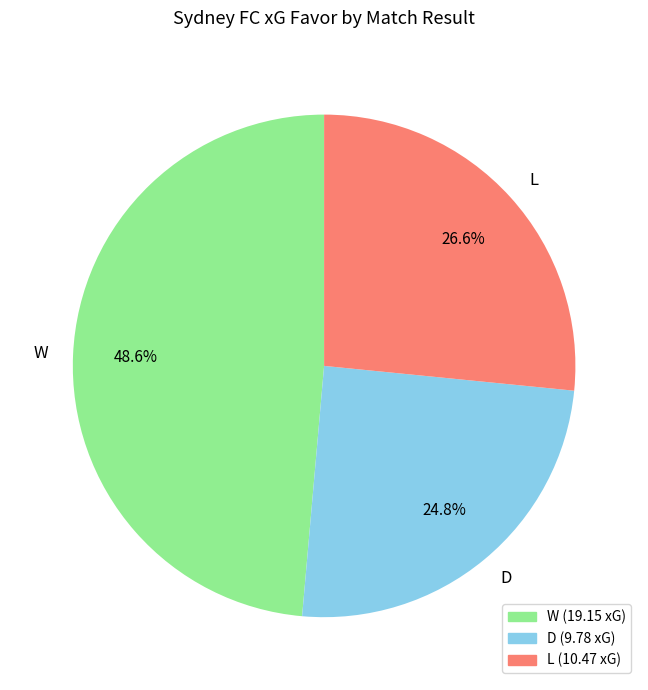

Does L account for over 50% of the chart?

No